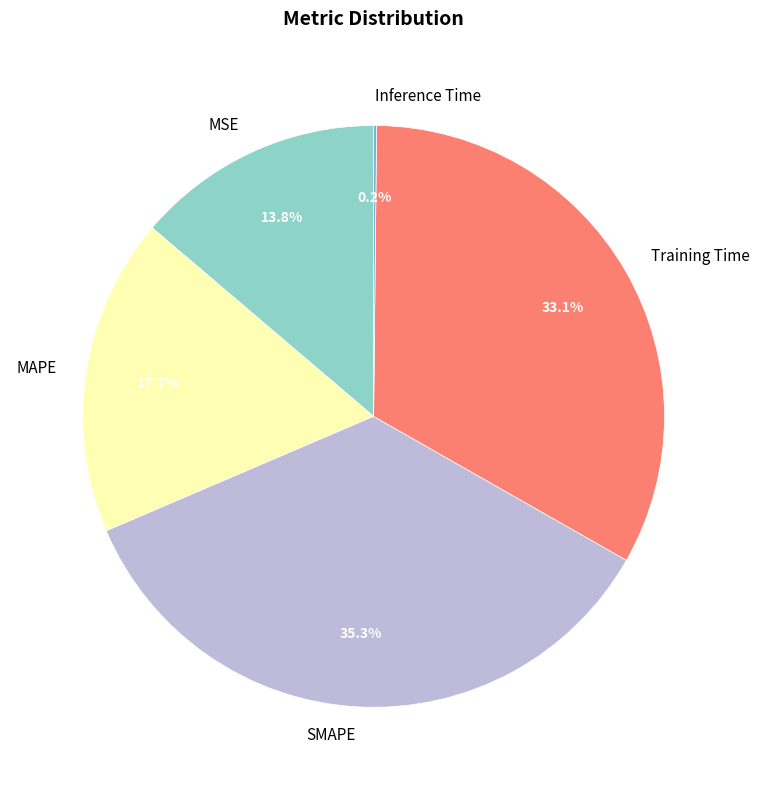

Which has a higher value, Training Time or SMAPE?

SMAPE